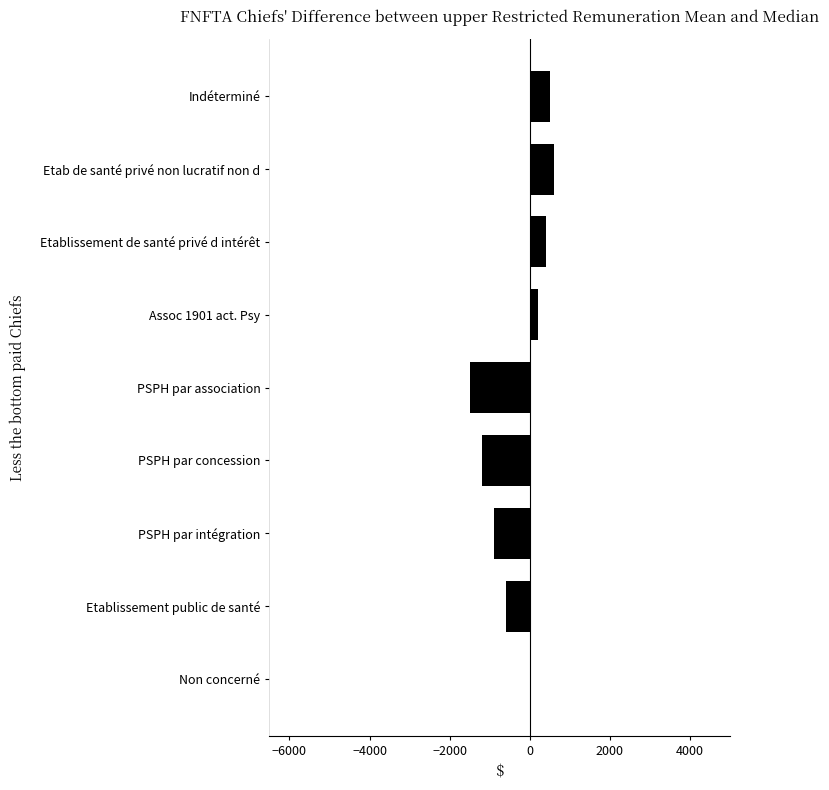

What is the change in value from PSPH par association to Etablissement de santé privé d intérêt?

+1900